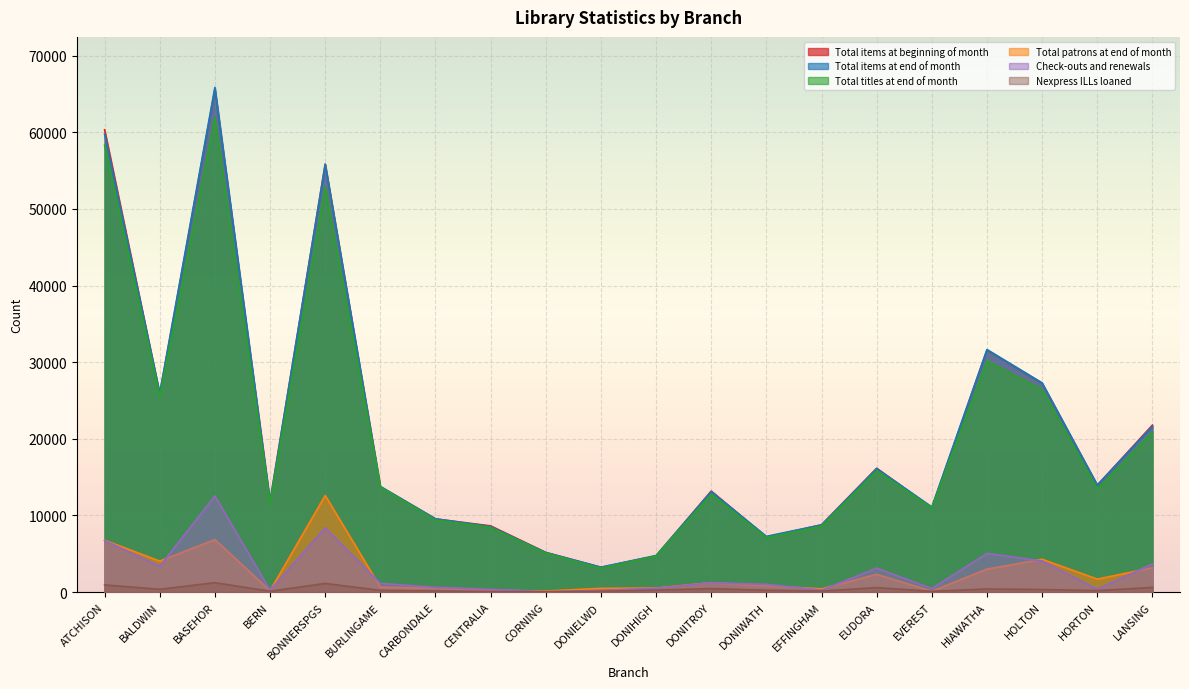

What is the difference between the second highest and second lowest values in the Nexpress ILLs loaned series?

1067